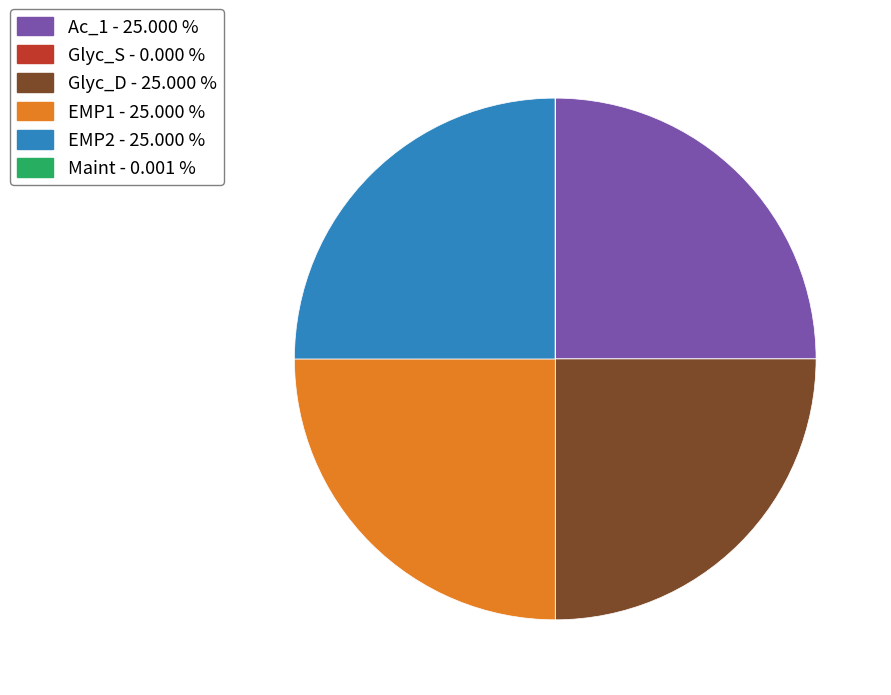

Is there any slice that represents more than half of the pie?

No